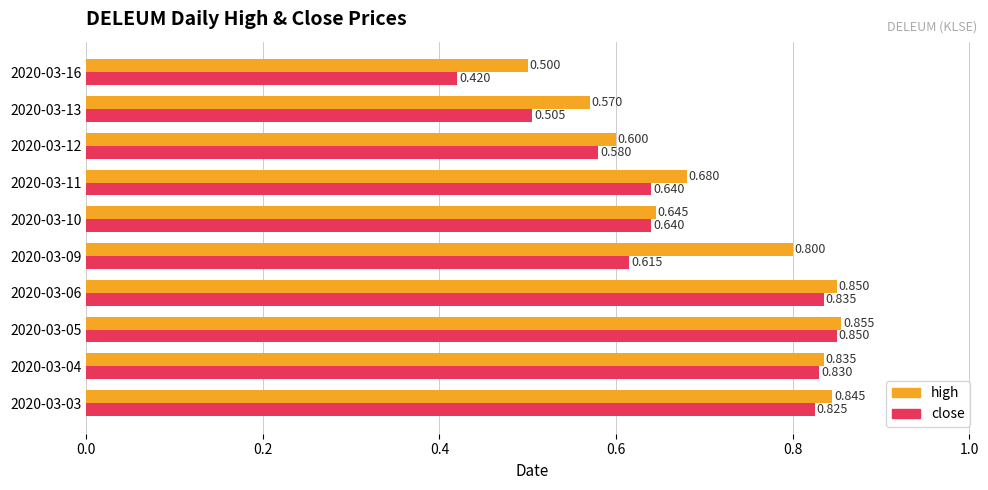

Which series has the largest total across all categories?

high